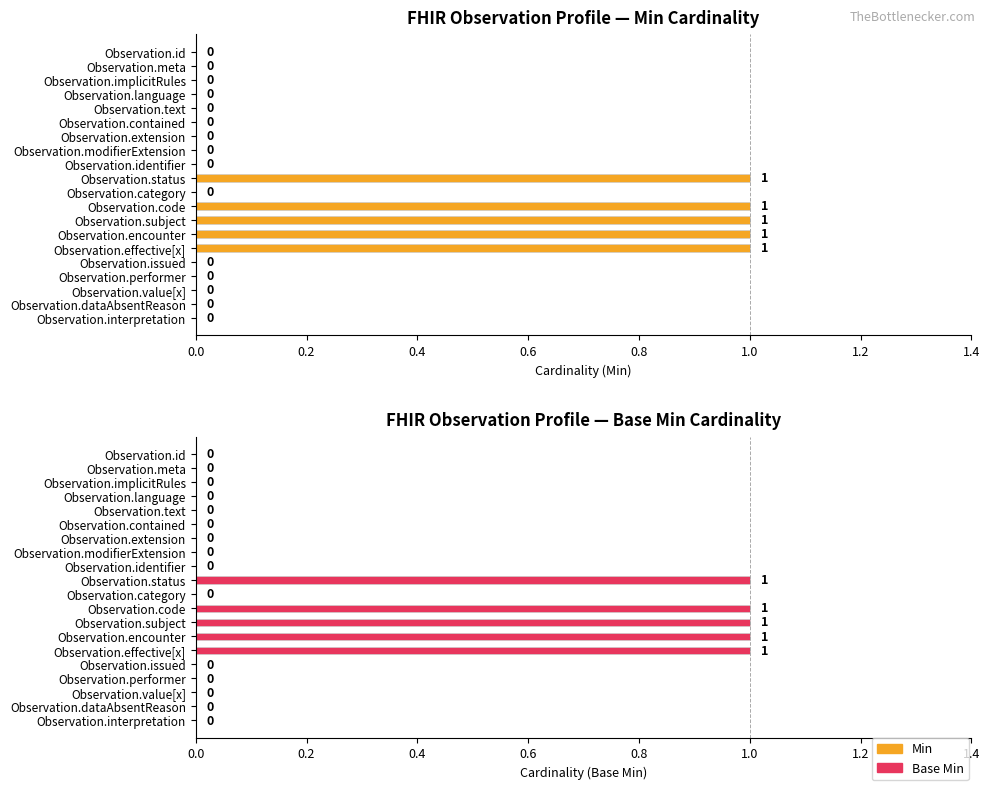

Rank the series at Observation.subject from highest to lowest value.

Min, Base Min